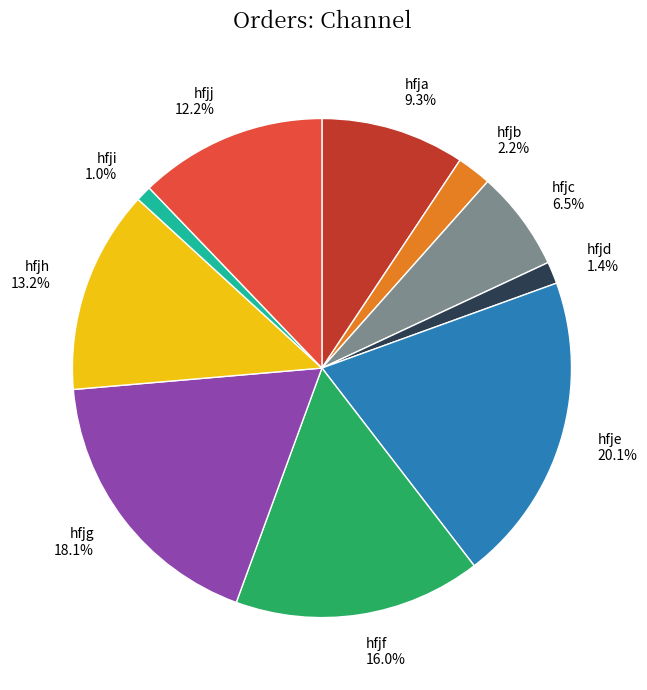

Which slice is the largest?

hfje